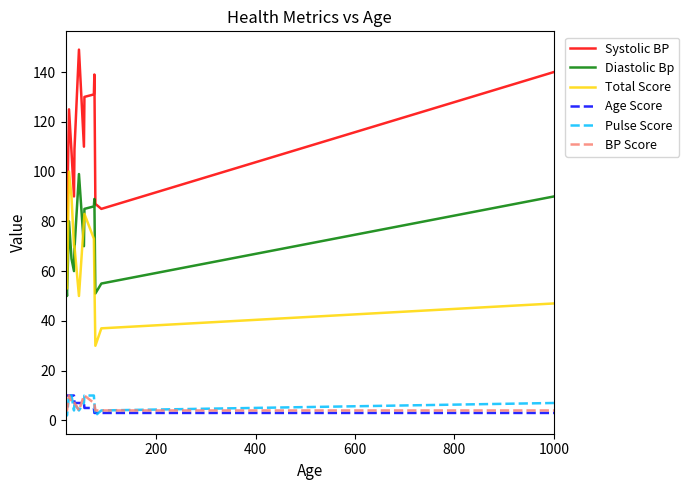

True or false: Systolic BP and Pulse Score intersect in this chart.

False